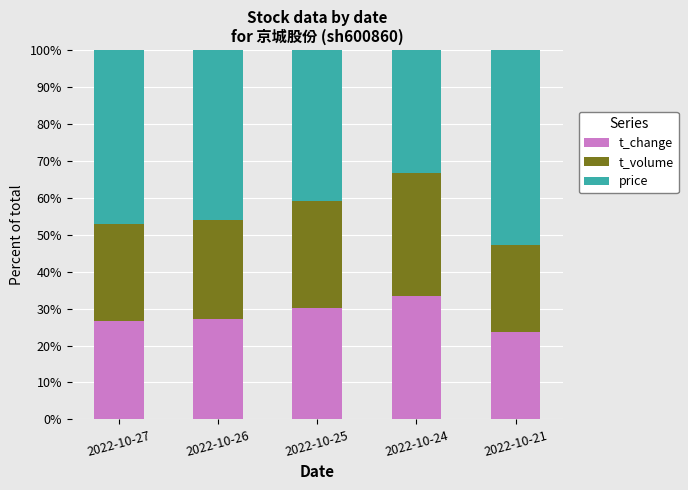

What are all the series names shown in the legend?

t_change, t_volume, price